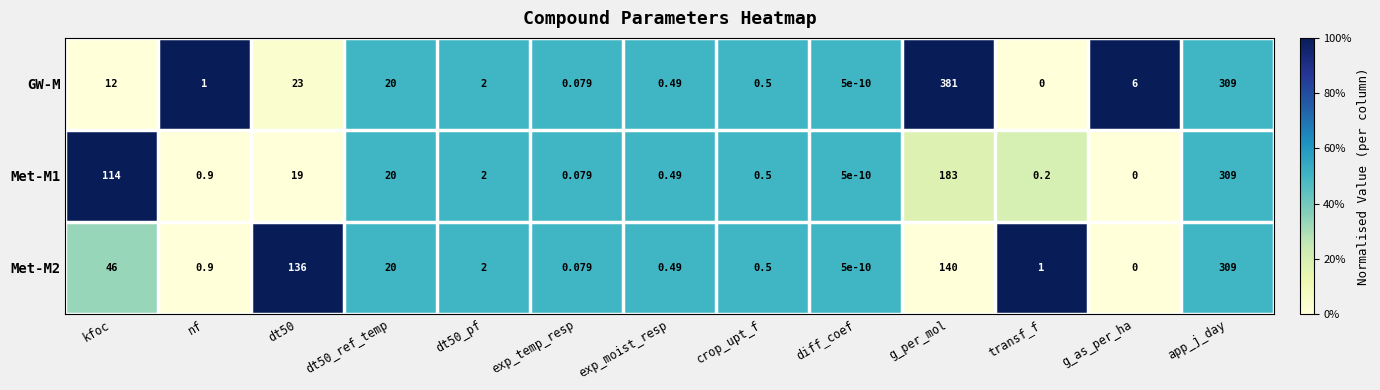

At which category is the sum across all series the highest?

app_j_day